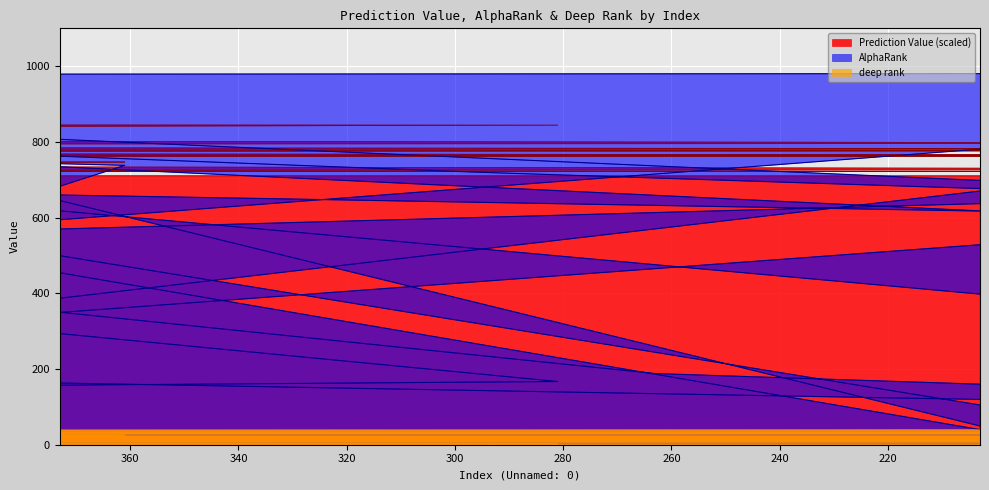

The value of deep rank at 203 is 39.0. True or false?

True